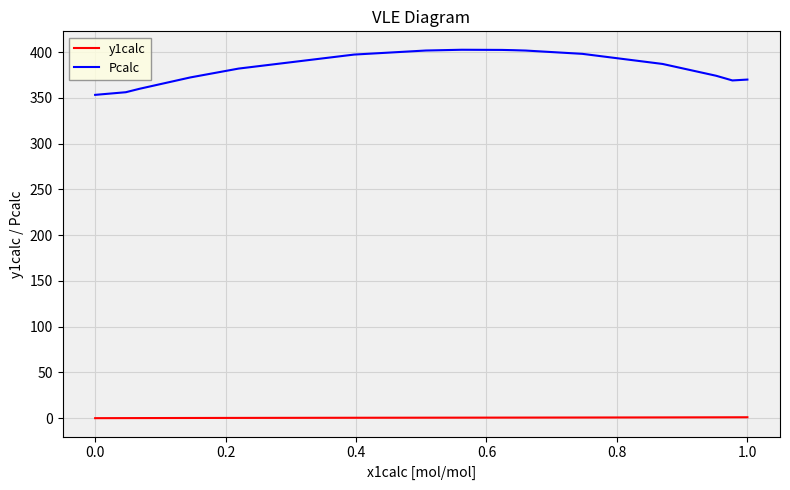

Rank the series by their average value, from highest to lowest.

Pcalc, y1calc